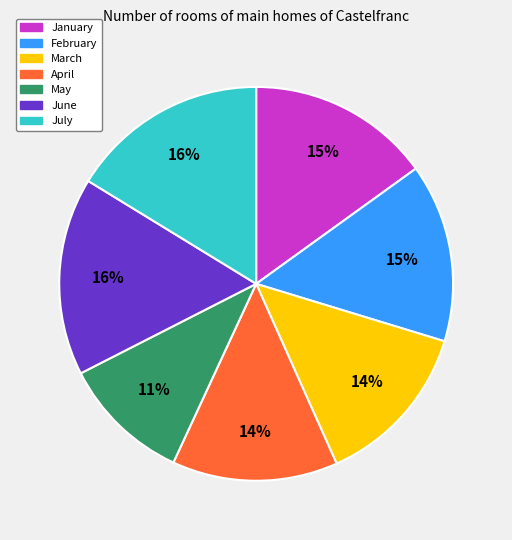

To the nearest percent, what is the average slice percentage?

14%